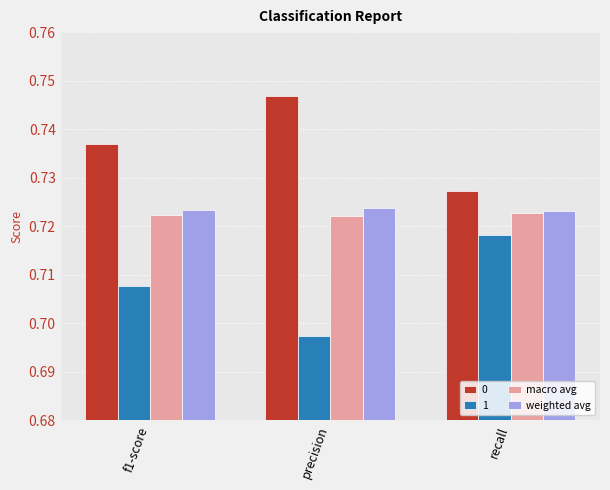

What is the sum of all macro avg values?

2.2